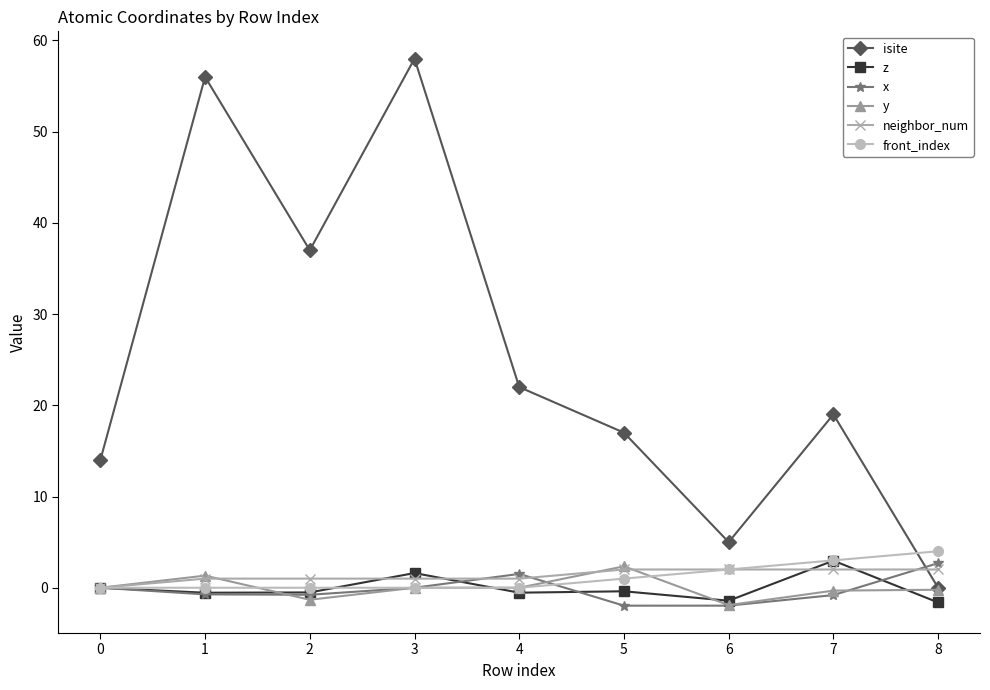

What is the average value of the neighbor_num series?

1.3